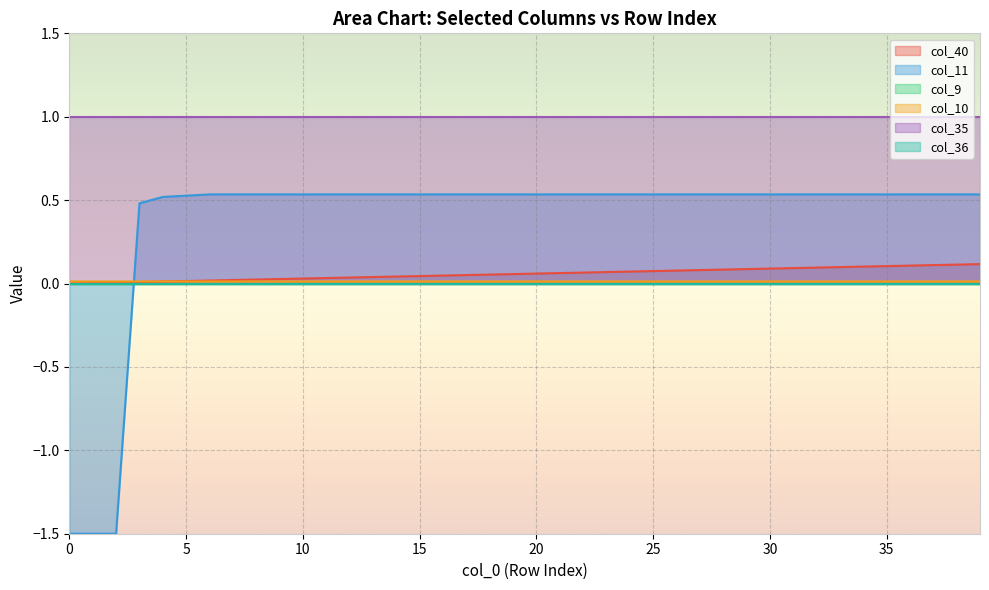

Which label corresponds to the largest value in the chart?

6